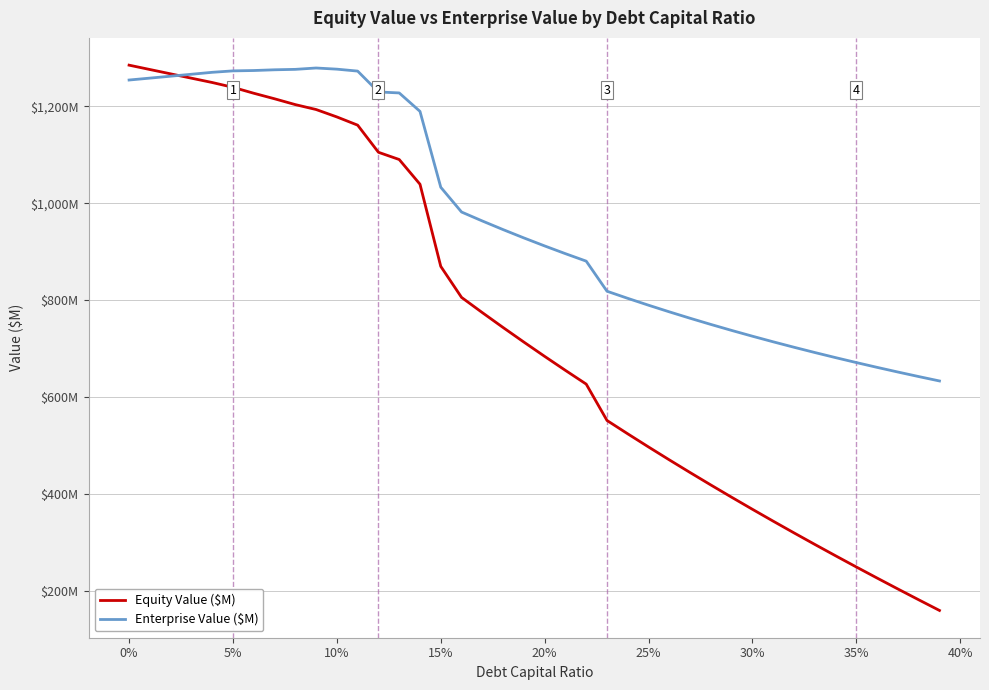

Is this an area chart (filled region under the line)?

No